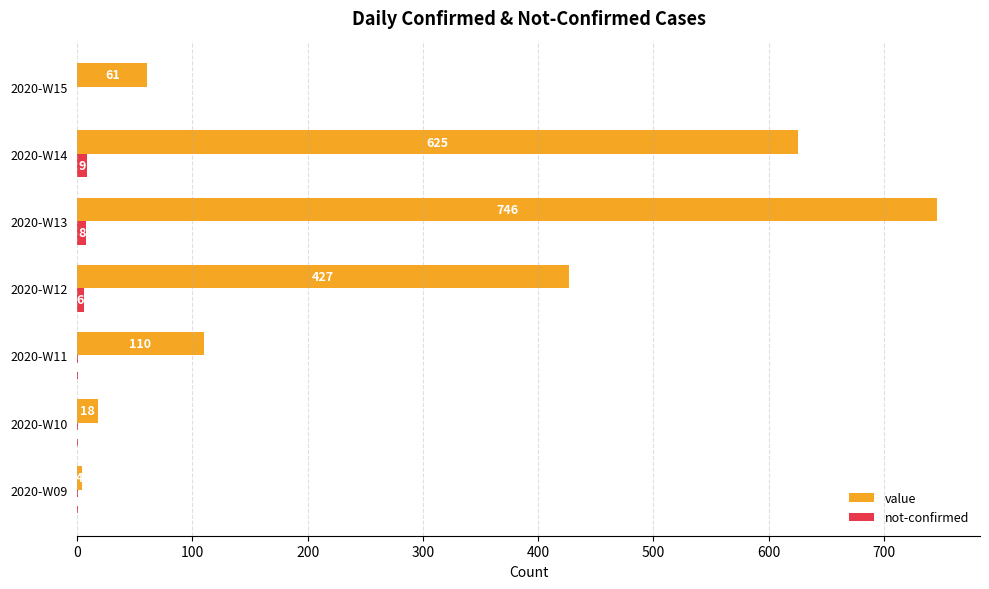

What is the highest value of the not-confirmed series?

9